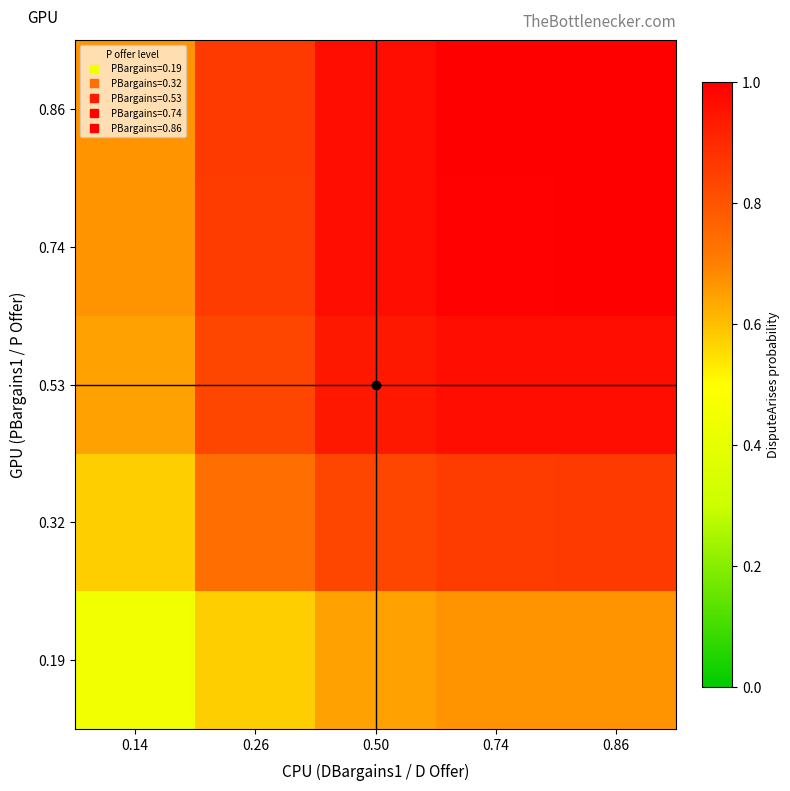

At which category is the sum across all series the highest?

0.86